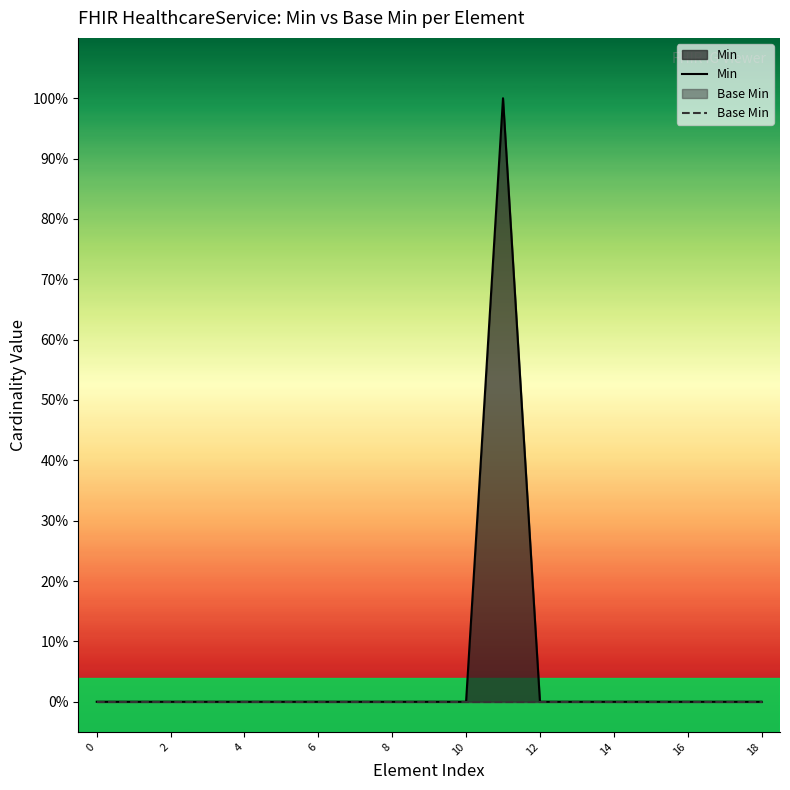

Is it true that Min equals 0 at 12?

True